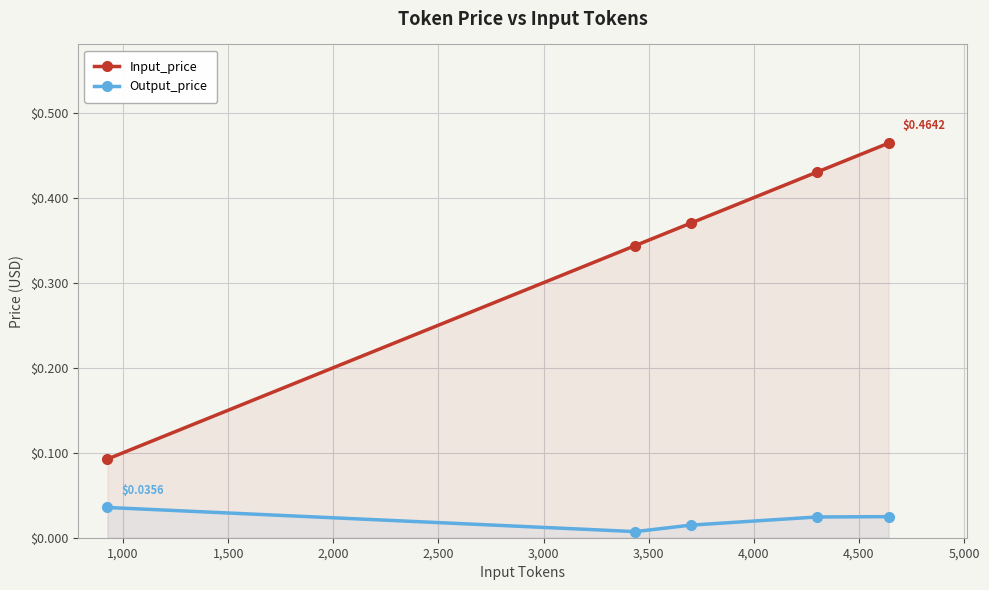

What is the sum of all Input_price values?

1.7